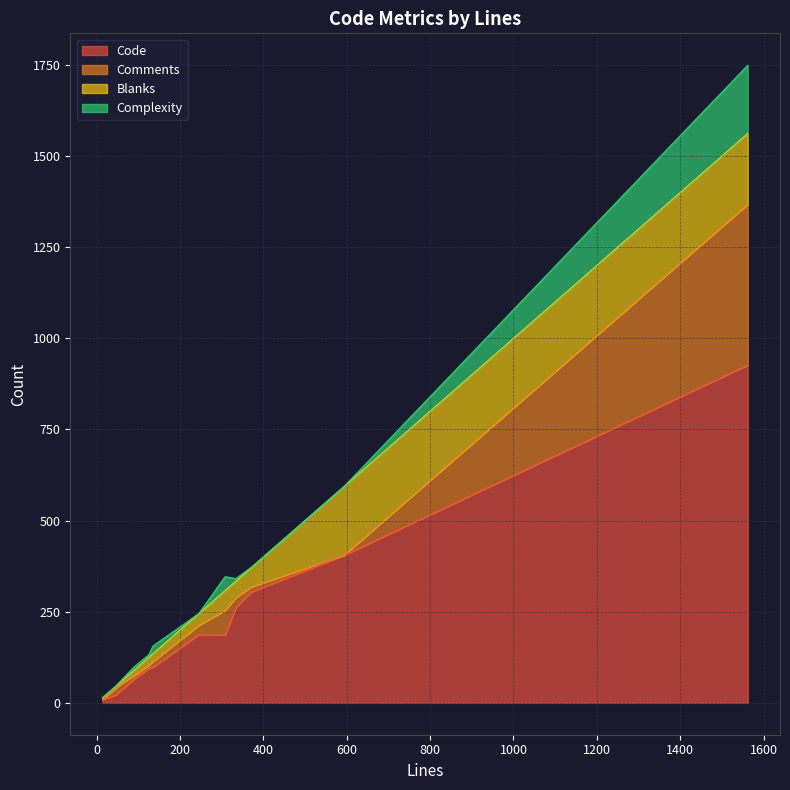

Does the chart have visible grid lines?

Yes